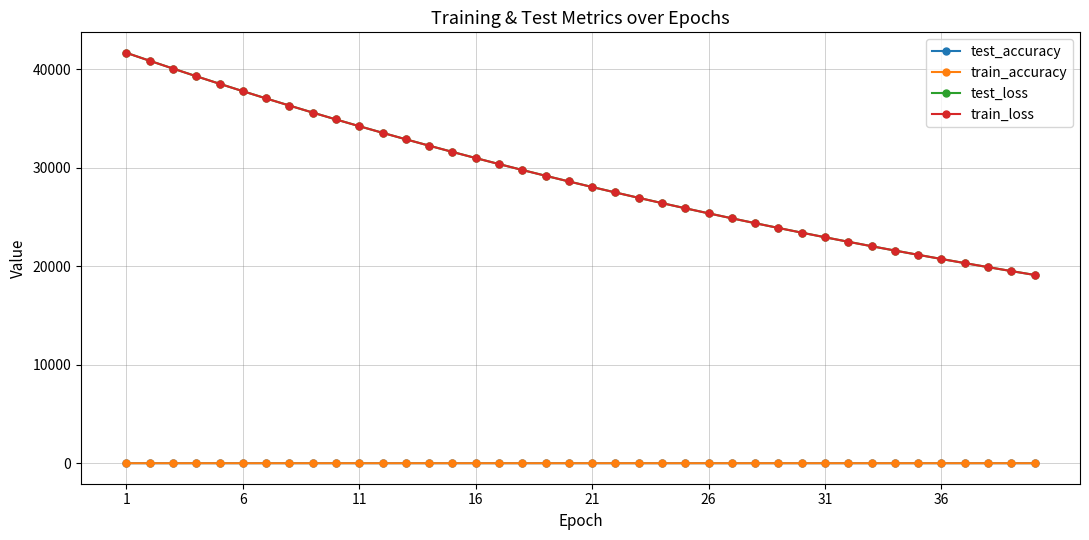

What is the value of the train_loss point at the 16th from the left?

30984.9